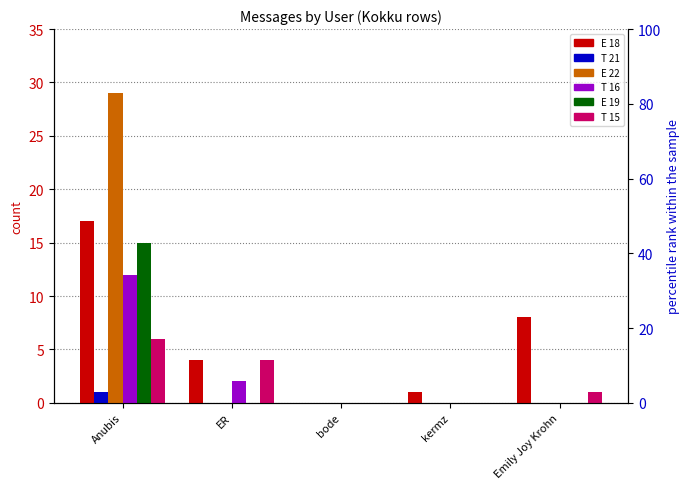

At which category is the sum across all series the highest?

Anubis